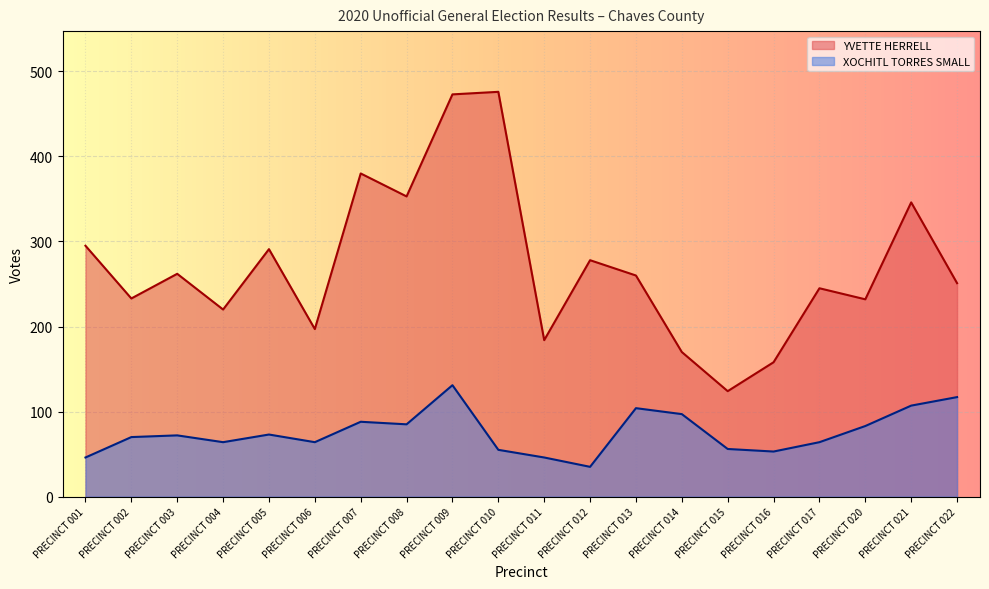

List the labels in order of YVETTE HERRELL value, smallest first.

PRECINCT 015, PRECINCT 016, PRECINCT 014, PRECINCT 011, PRECINCT 006, PRECINCT 004, PRECINCT 020, PRECINCT 002, PRECINCT 017, PRECINCT 022, PRECINCT 013, PRECINCT 003, PRECINCT 012, PRECINCT 005, PRECINCT 001, PRECINCT 021, PRECINCT 008, PRECINCT 007, PRECINCT 009, PRECINCT 010